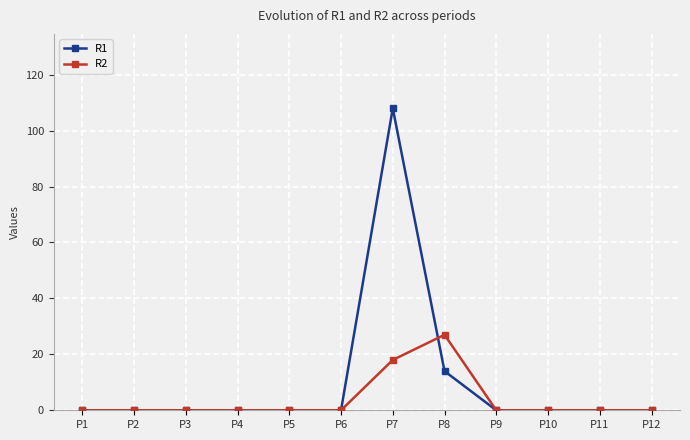

Which series has the widest spread of values?

R1